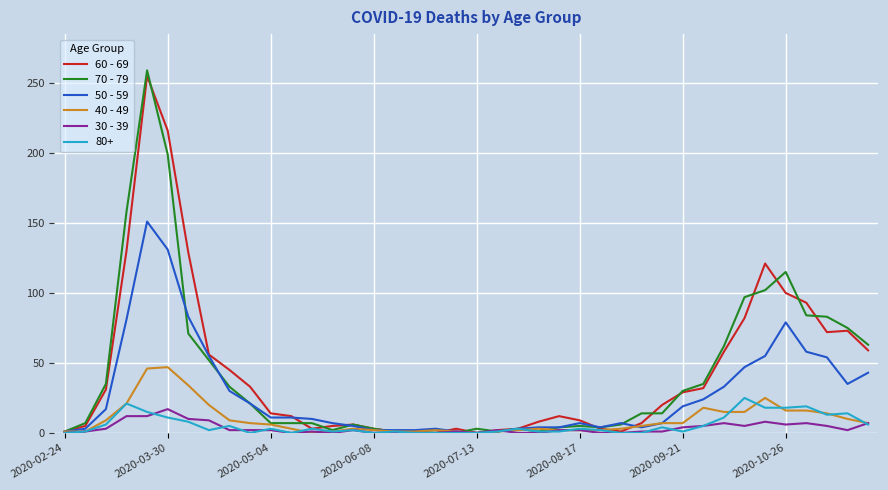

Does the chart display data point markers on the line(s)?

No